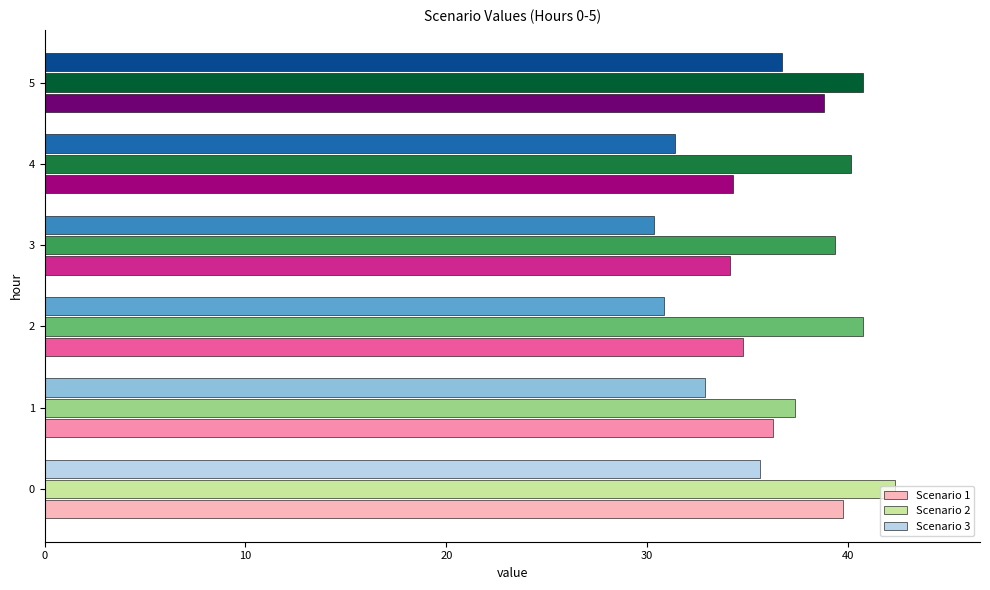

What is the difference between the highest and lowest values at 1?

4.5